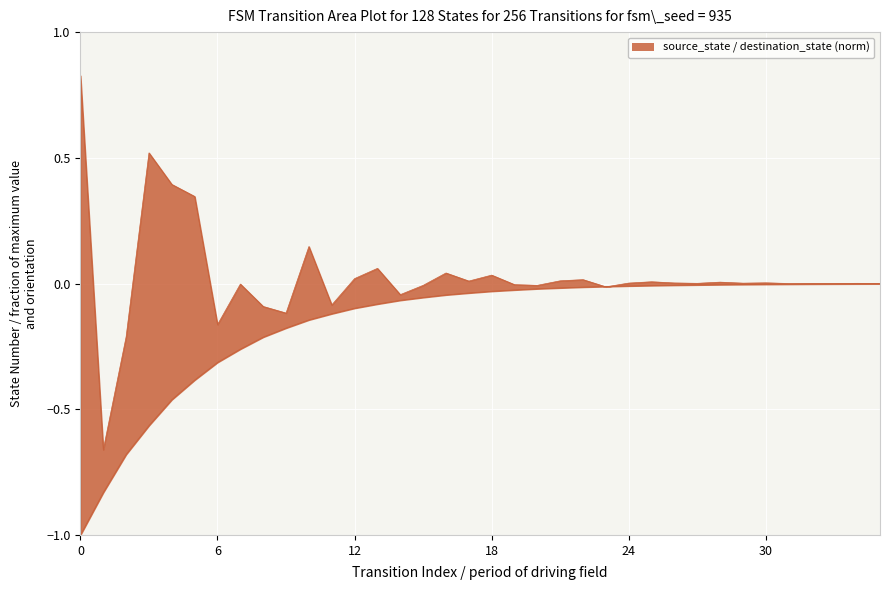

Is it true that destination_state (norm) equals 0.0 at 34?

False